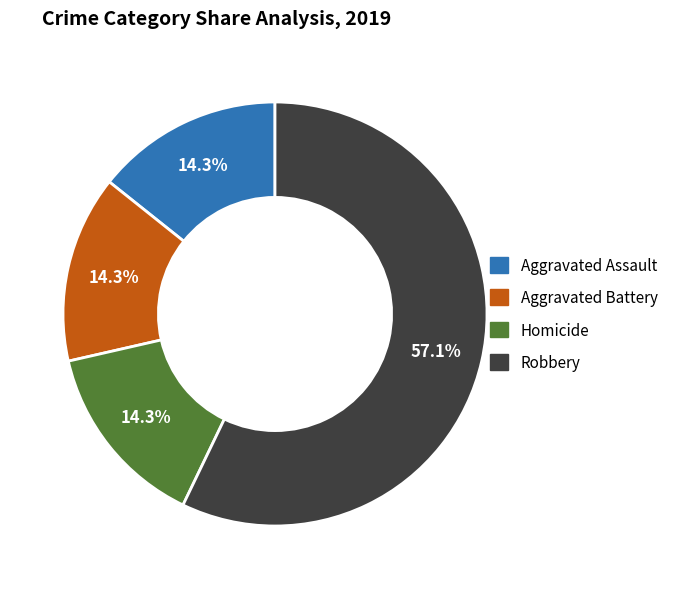

Is there a majority slice in this chart?

Yes